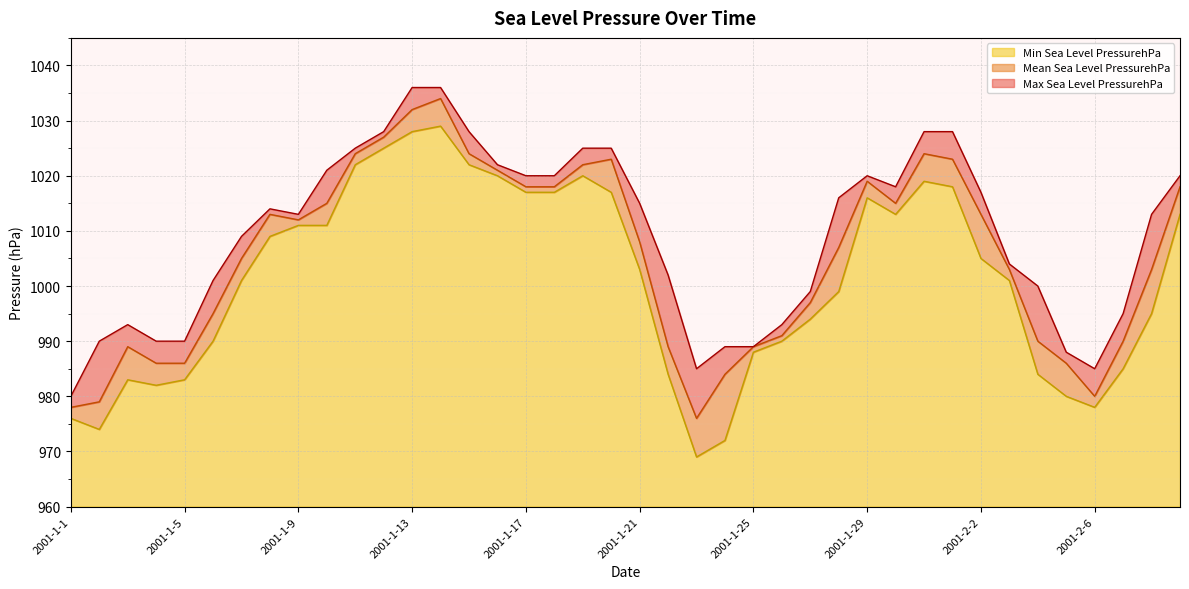

True or false: Max Sea Level PressurehPa has a value of 1551 at 2001-1-17.

False